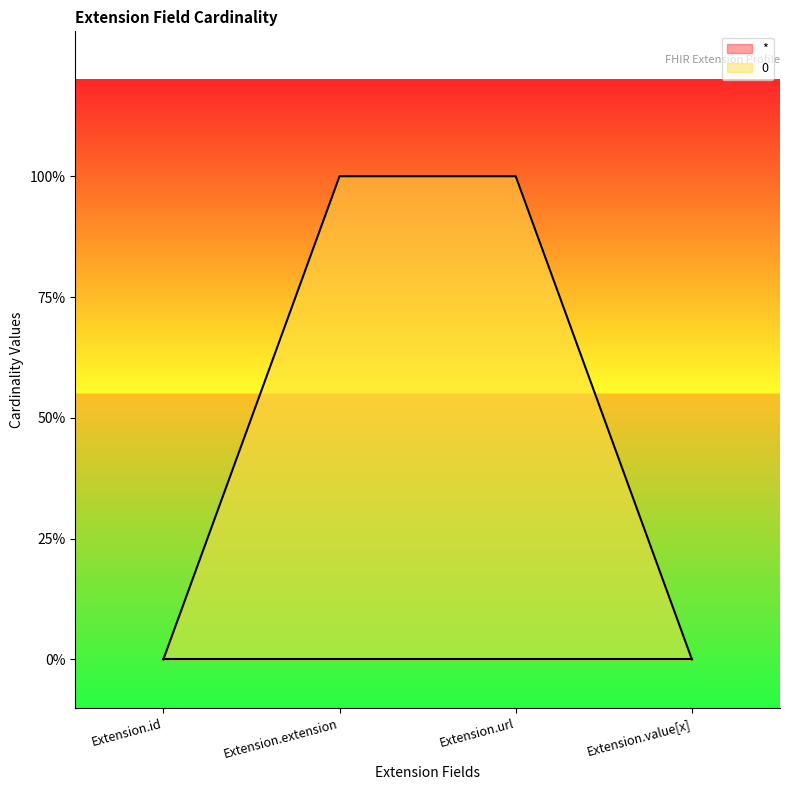

True or false: the data shows 1 at Extension.value[x].

False